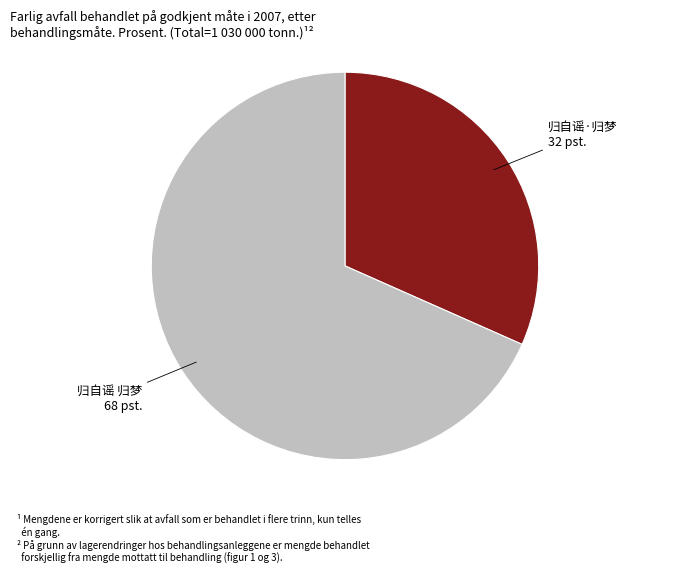

Is 归自谣 归梦 the majority of the pie?

Yes